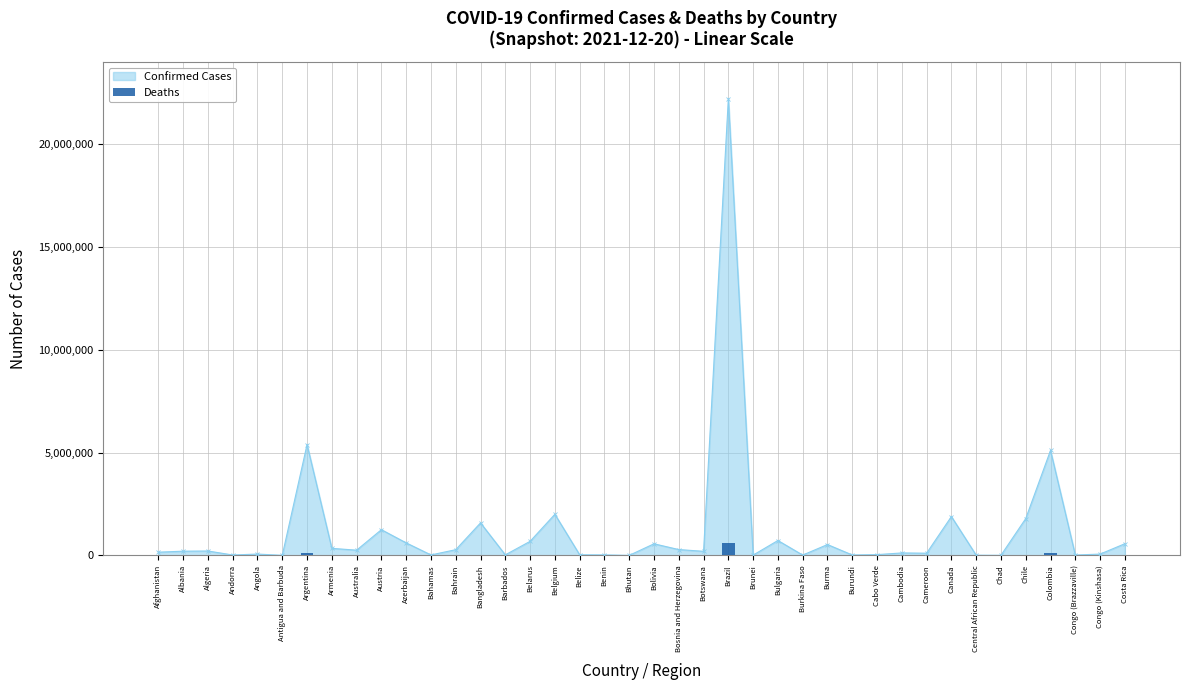

Reading left to right, transcribe all the data shown in this chart.

Afghanistan=7335	Albania=3166	Algeria=6184	Andorra=134	Angola=1738	Antigua and Barbuda=117	Argentina=116903	Armenia=7903	Australia=2146	Austria=13496	Azerbaijan=8199	Bahamas=713	Bahrain=1394	Bangladesh=28048	Barbados=256	Belarus=5385	Belgium=27895	Belize=589	Benin=161	Bhutan=3	Bolivia=19440	Bosnia and Herzegovina=13121	Botswana=2425	Brazil=617803	Brunei=98	Bulgaria=30082	Burkina Faso=296	Burma=19220	Burundi=38	Cabo Verde=351	Cambodia=3005	Cameroon=1836	Canada=30097	Central African Republic=101	Chad=181	Chile=38864	Colombia=129458	Congo (Brazzaville)=365	Congo (Kinshasa)=1126	Costa Rica=7340